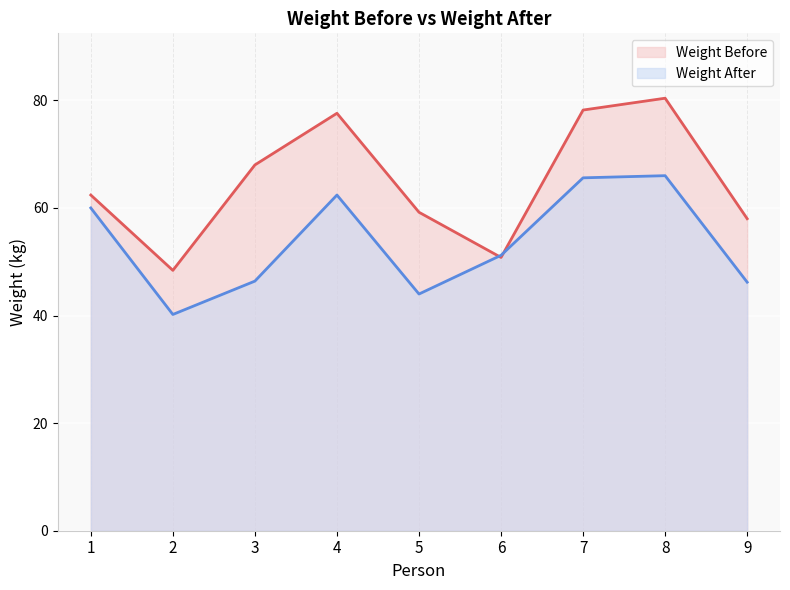

List the series in order of their overall mean, lowest first.

Weight After, Weight Before